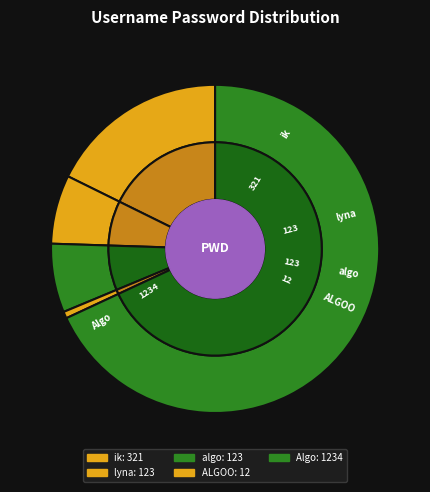

Does ik account for over 50% of the chart?

No